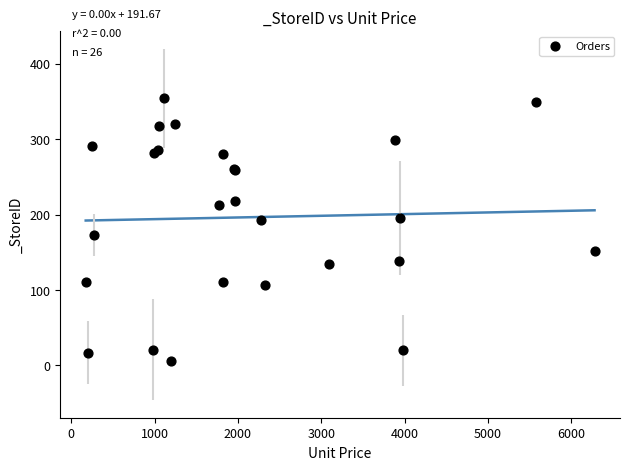

What Y value in the scatter plot is closest to 180?

173